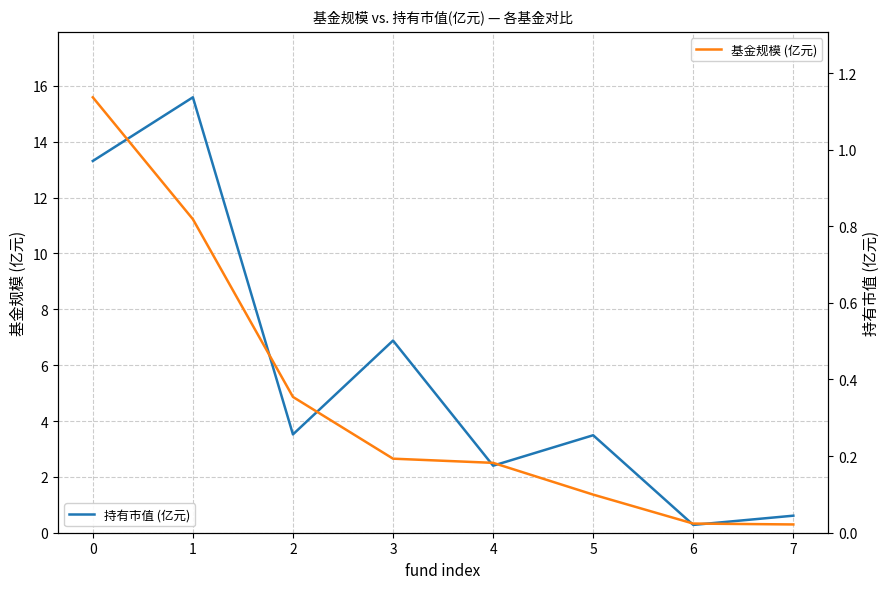

What is the average value of the 持有市值 (亿元) series?

0.4